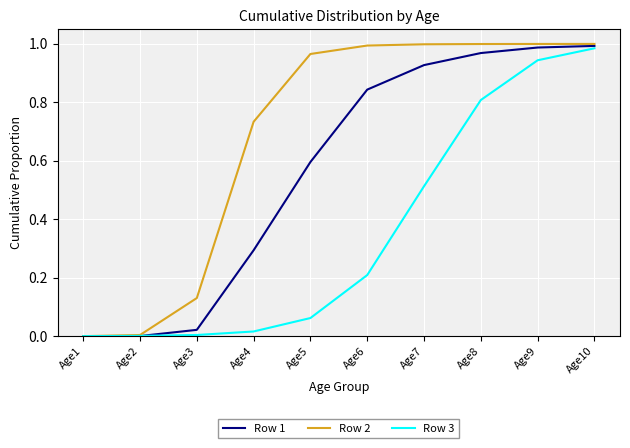

What is the spread (max minus min) of values at Age8?

0.2